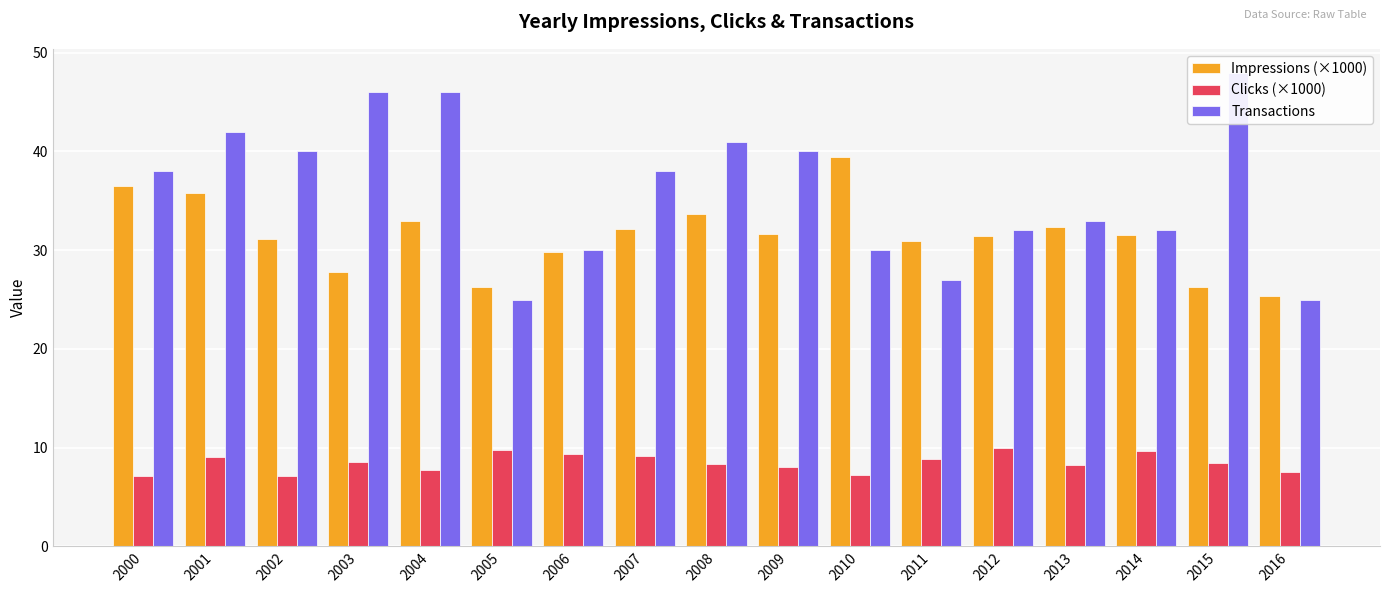

What is the difference between the Transactions values at 2016 and 2004?

21.0